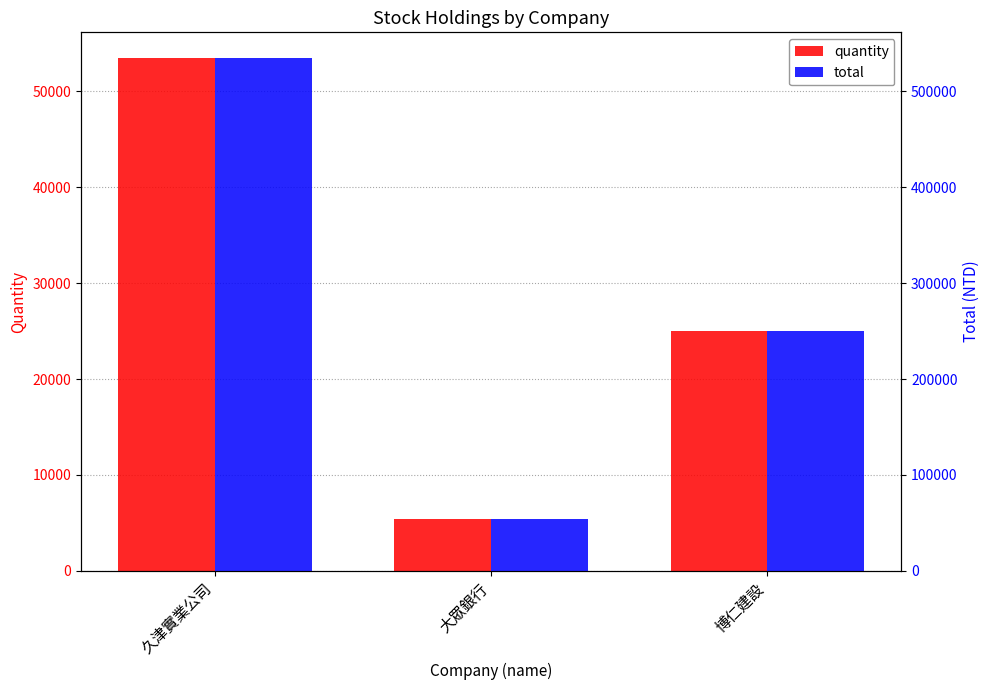

Is it true that quantity equals 37028 at 博仁建設?

False